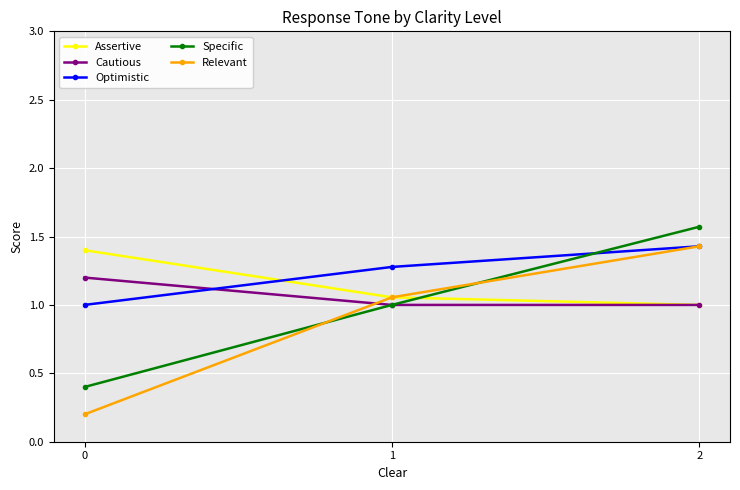

Between 0 and 1, which series saw the biggest shift?

Relevant